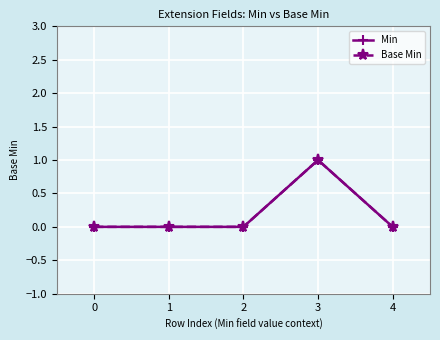

At which category does Base Min reach its first local peak?

3